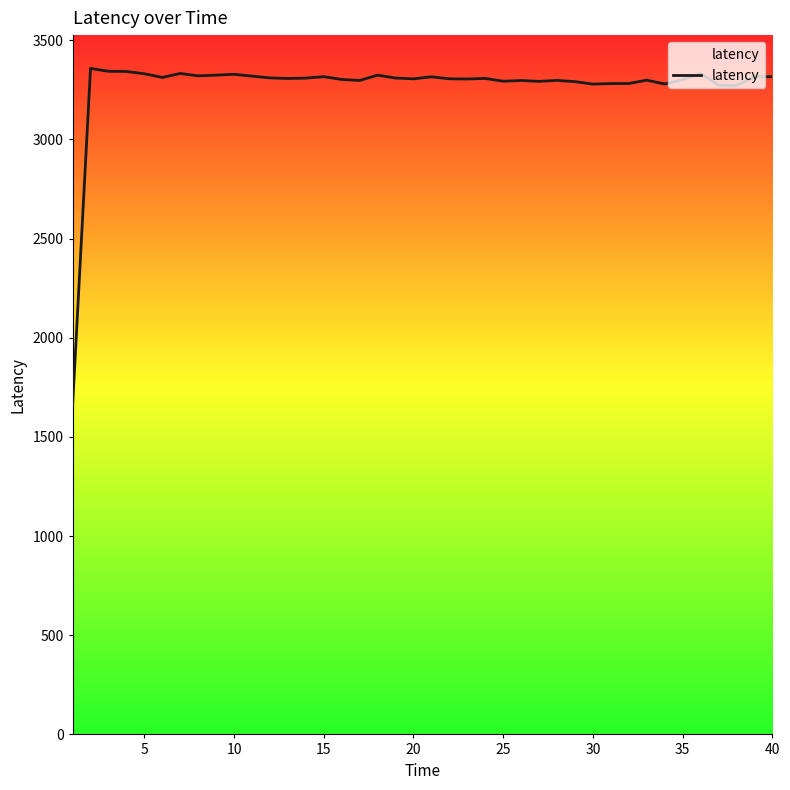

How many data points does each series have?

40